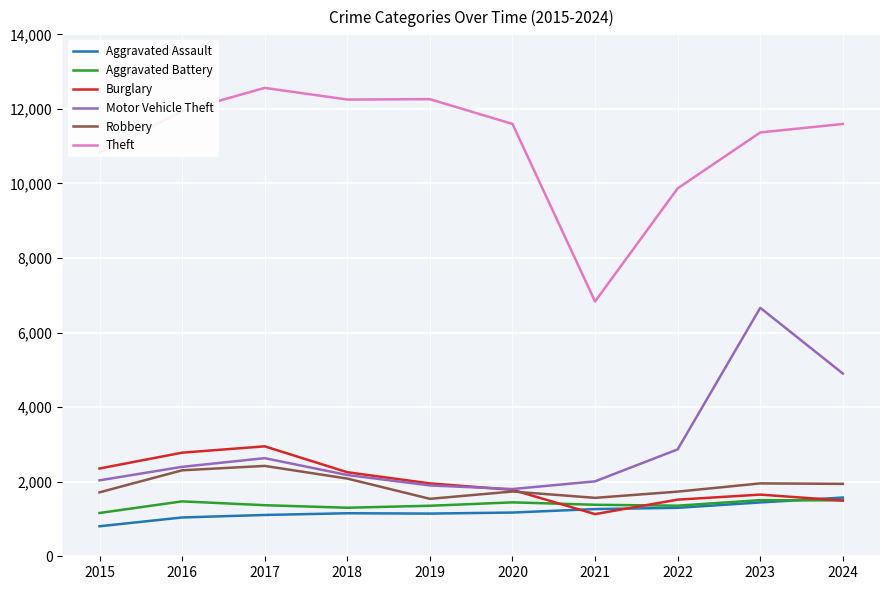

Which series has the widest spread of values?

Theft